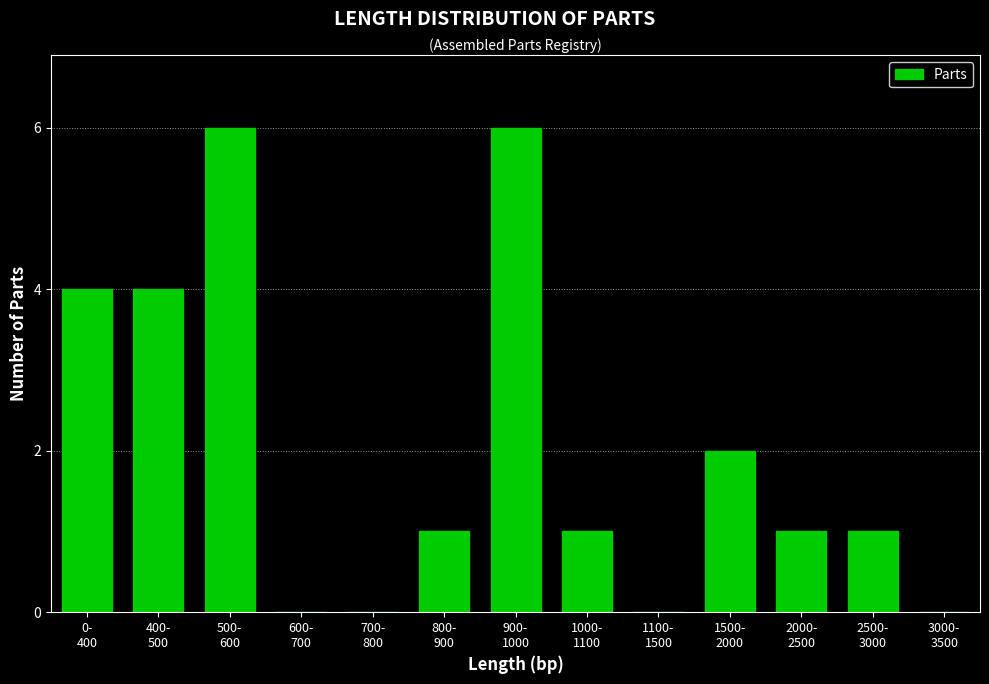

What is the sum of all values?

26